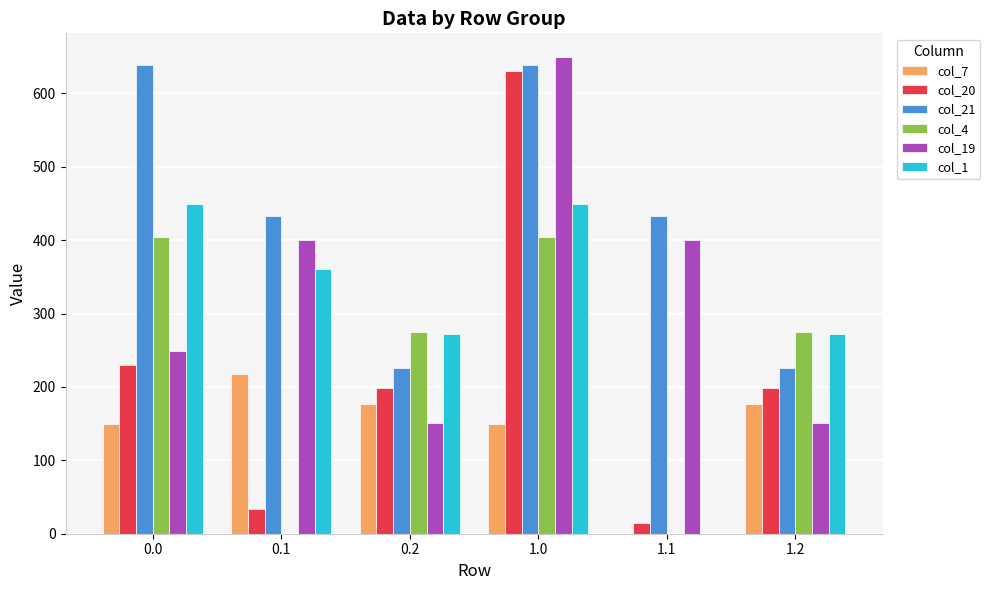

What is the sum of the col_4 values at 0.1 and 0.0?

404.9